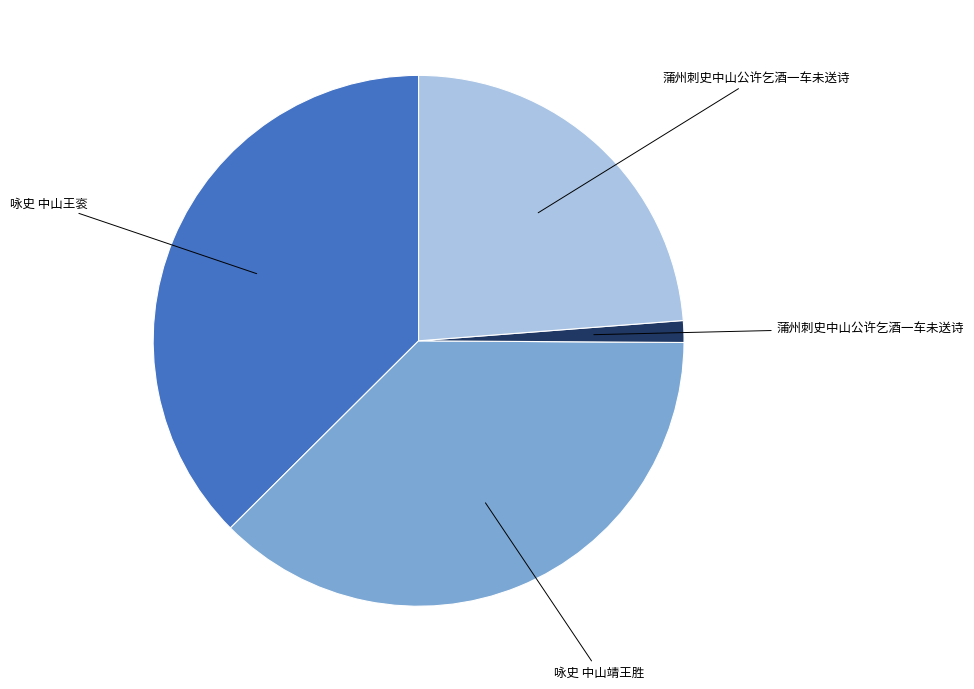

Is there any slice that represents more than half of the pie?

No